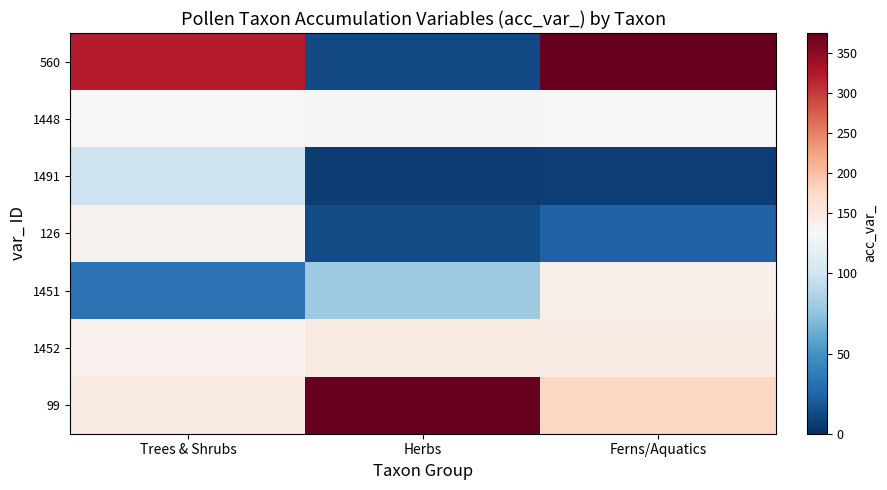

Reading left to right, transcribe all the data shown in this chart.

560: Trees & Shrubs=321	Herbs=12	Ferns/Aquatics=375
1448: Trees & Shrubs=126	Herbs=124	Ferns/Aquatics=125
1491: Trees & Shrubs=99	Herbs=6	Ferns/Aquatics=7
126: Trees & Shrubs=134	Herbs=13	Ferns/Aquatics=24
1451: Trees & Shrubs=33	Herbs=80	Ferns/Aquatics=138
1452: Trees & Shrubs=135	Herbs=147	Ferns/Aquatics=145
99: Trees & Shrubs=146	Herbs=627	Ferns/Aquatics=176